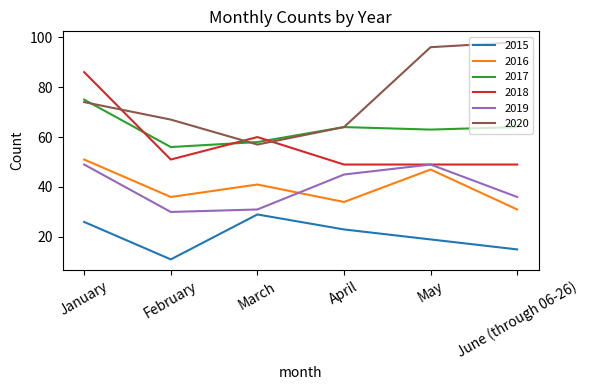

Is the value of 2020 at January greater than the value of 2019 at January?

Yes